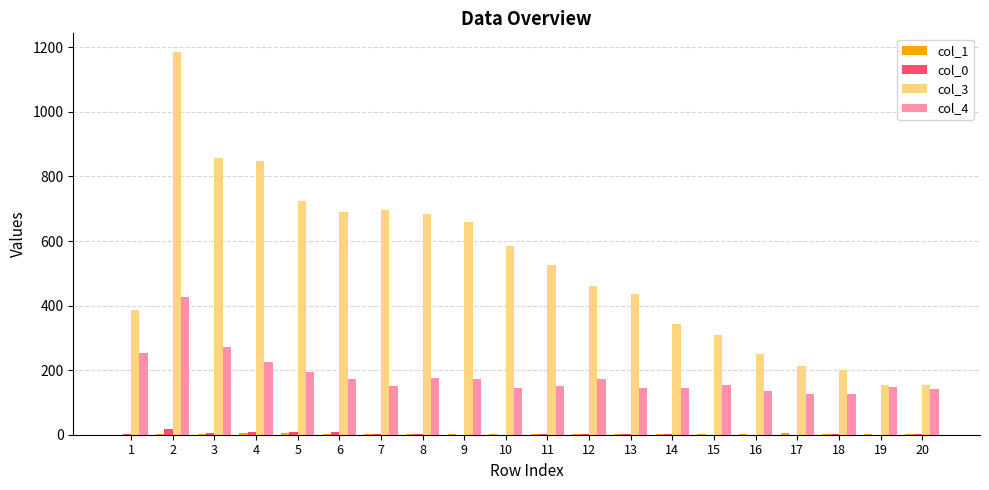

Which series changed the most between 8 and 11?

col_3